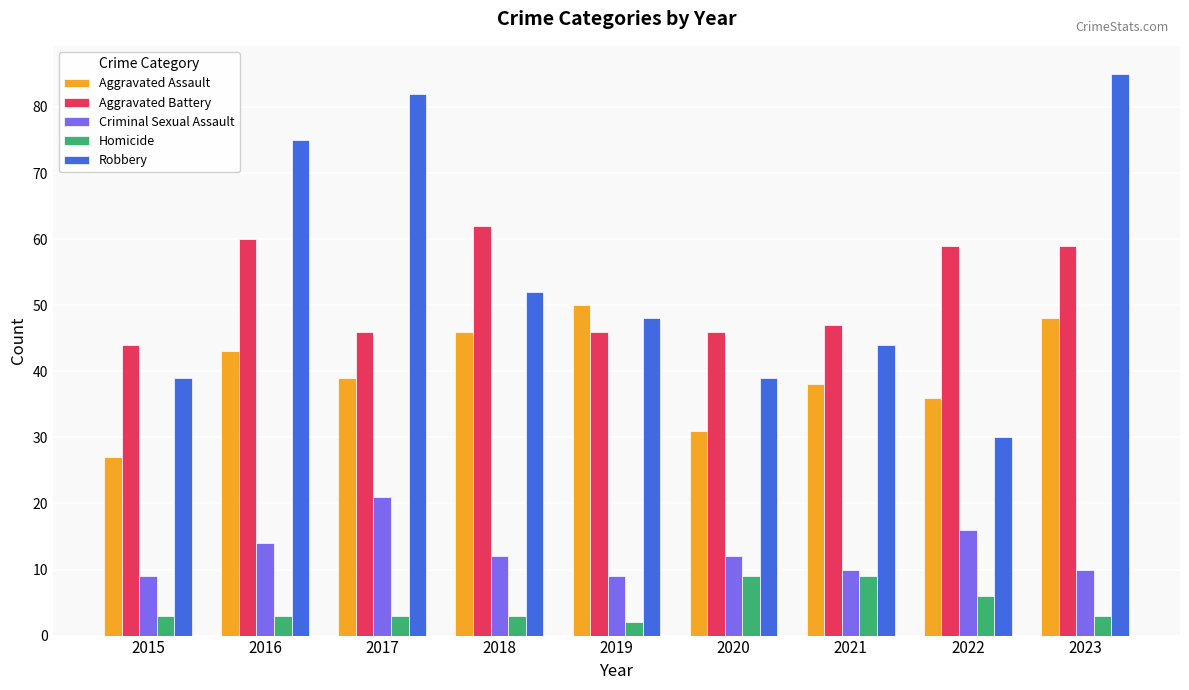

Reading left to right, transcribe all the data shown in this chart.

Aggravated Assault: 27	43	39	46	50	31	38	36	48
Aggravated Battery: 44	60	46	62	46	46	47	59	59
Criminal Sexual Assault: 9	14	21	12	9	12	10	16	10
Homicide: 3	3	3	3	2	9	9	6	3
Robbery: 39	75	82	52	48	39	44	30	85